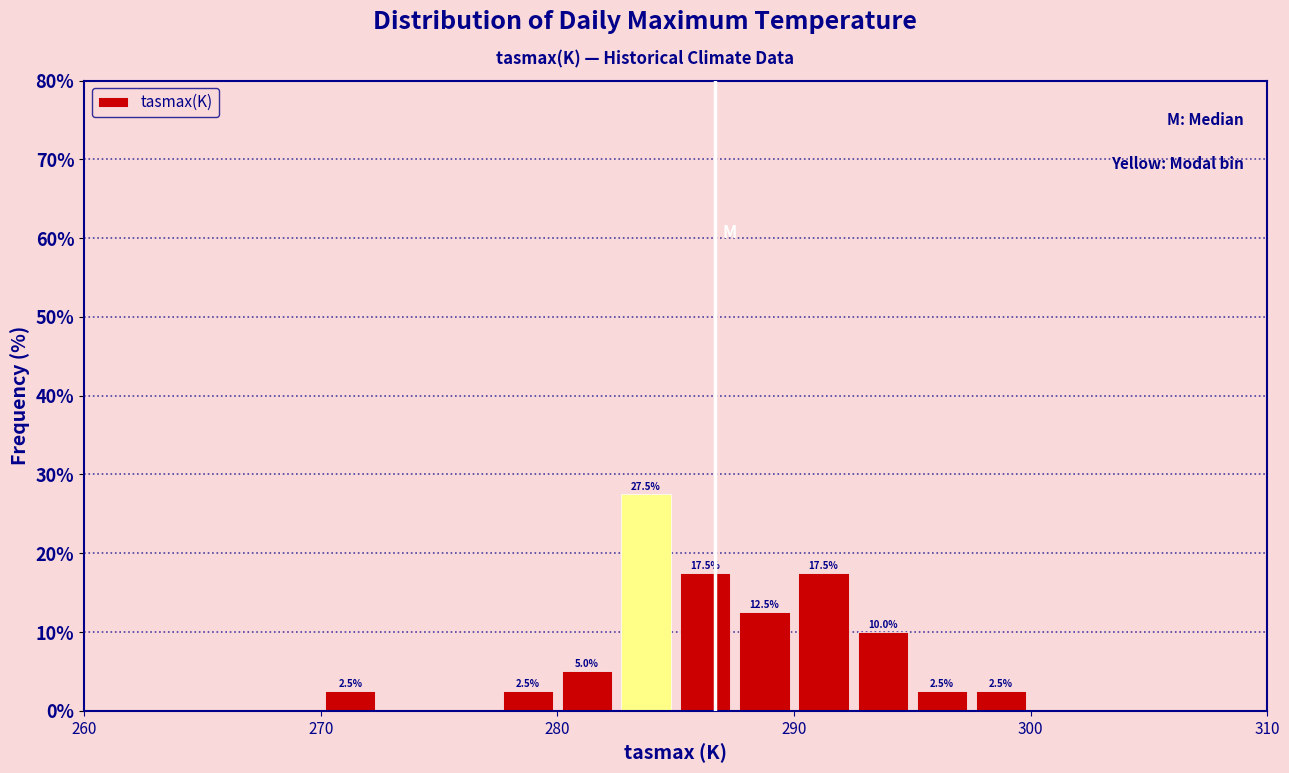

Read against the x-axis, roughly where is the centre of the tallest bar?

284